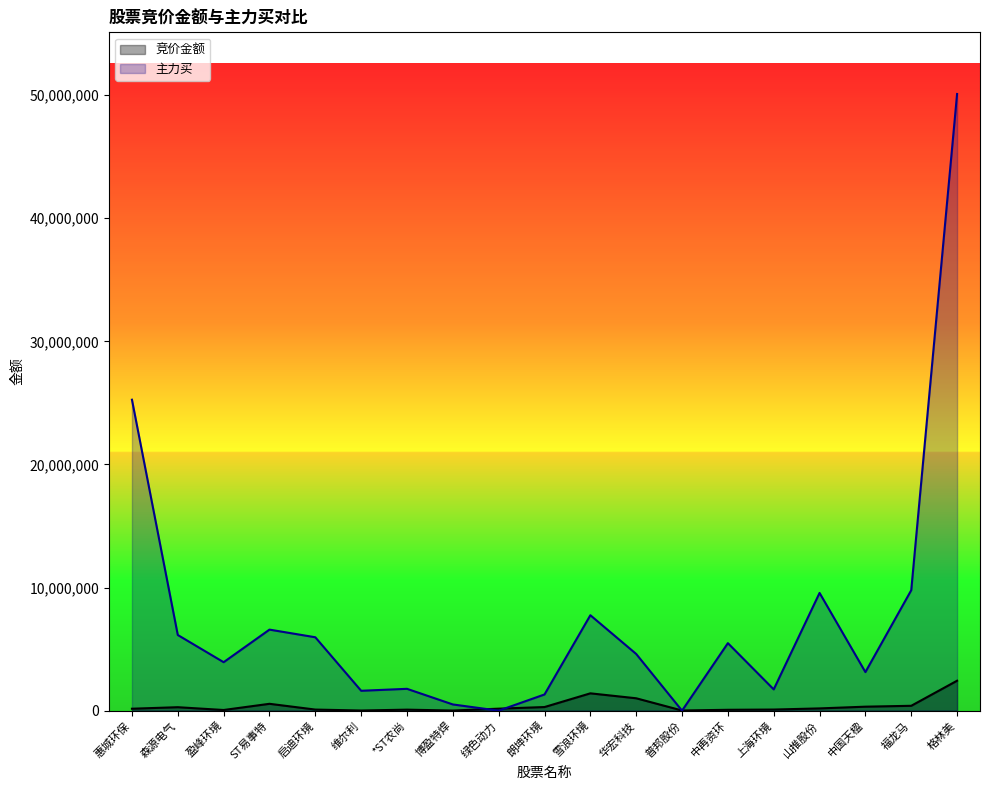

How many lines are shown in the chart?

2